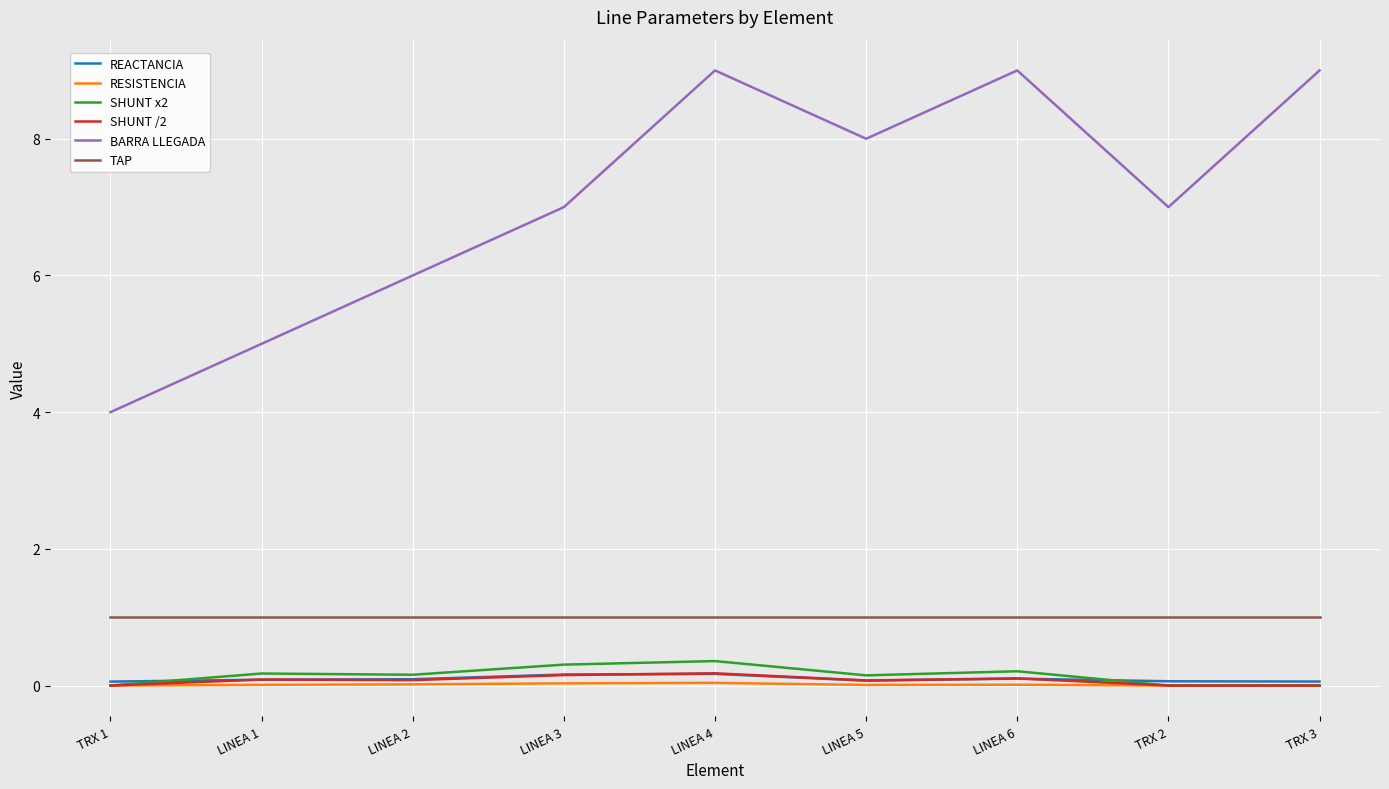

What is the highest value of the BARRA LLEGADA series?

9.0